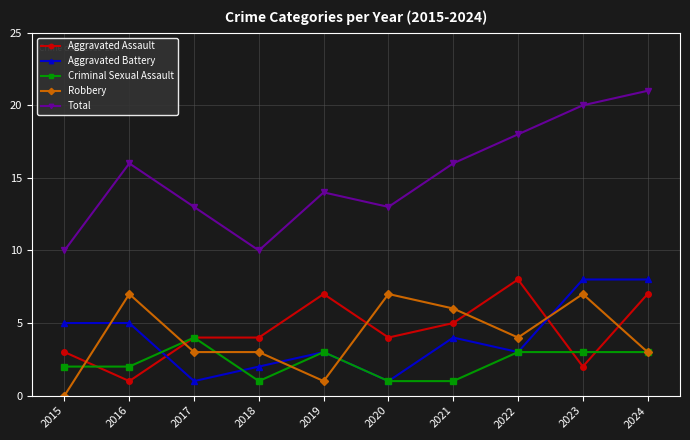

What is the sum of all Criminal Sexual Assault values?

23